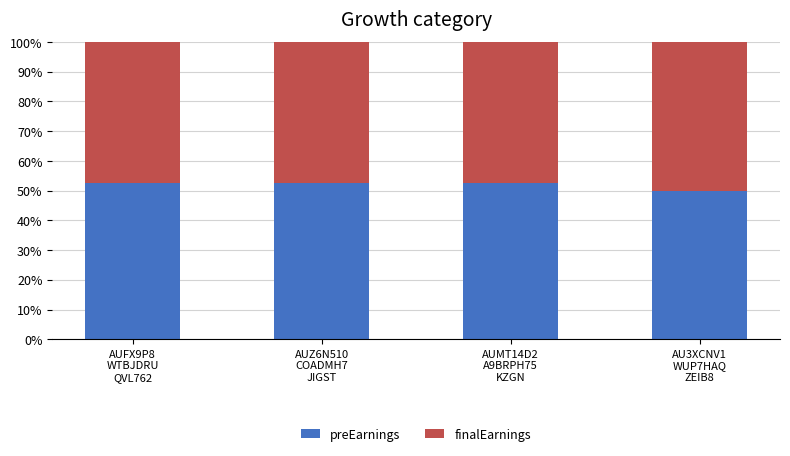

What is the highest value of the preEarnings series?

52.6